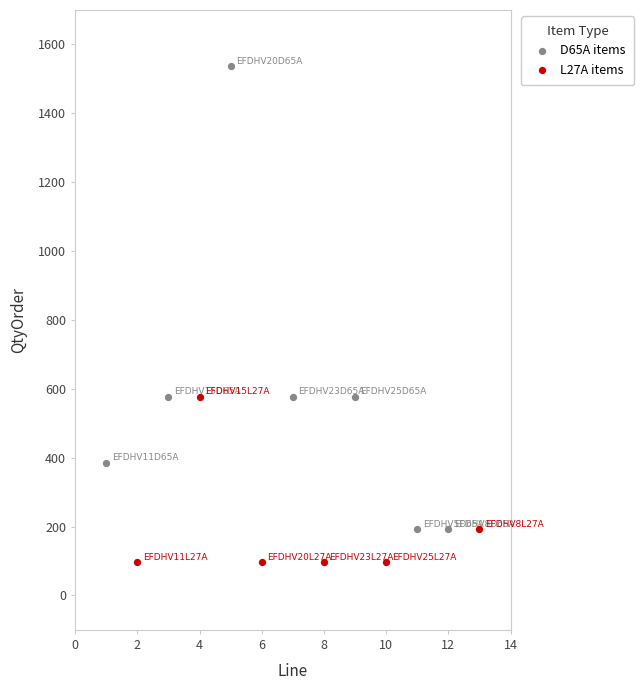

What are all the series names shown in the legend?

D65A items, L27A items